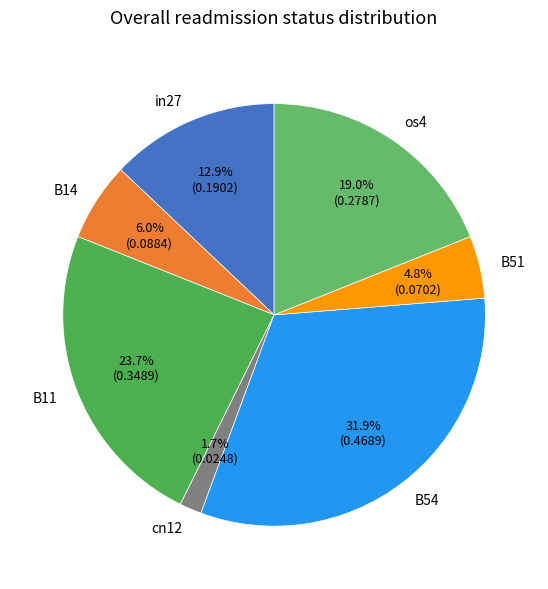

Count the number of slices in the pie.

7